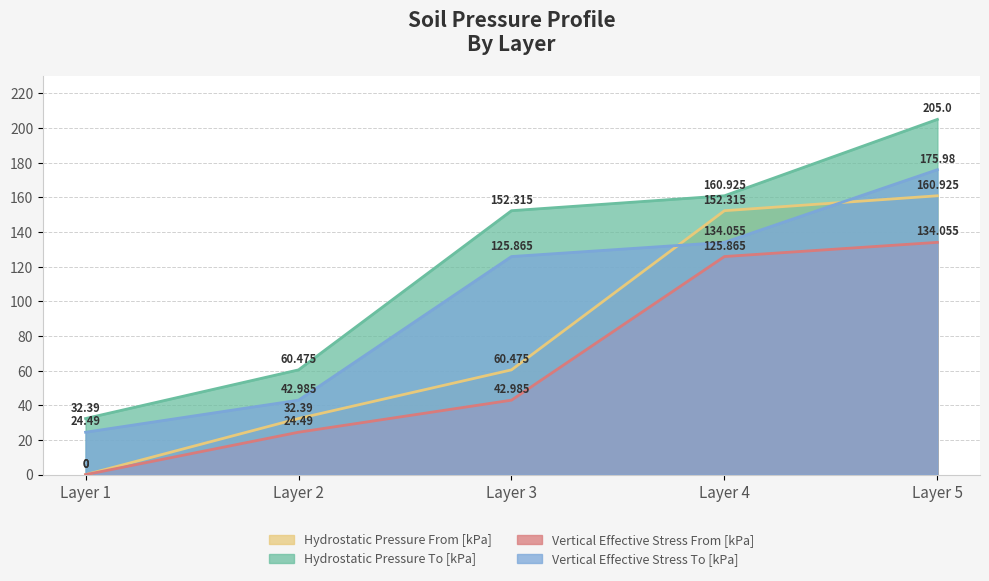

What are all the series names shown in the legend?

Hydrostatic Pressure From [kPa], Hydrostatic Pressure To [kPa], Vertical Effective Stress From [kPa], Vertical Effective Stress To [kPa]